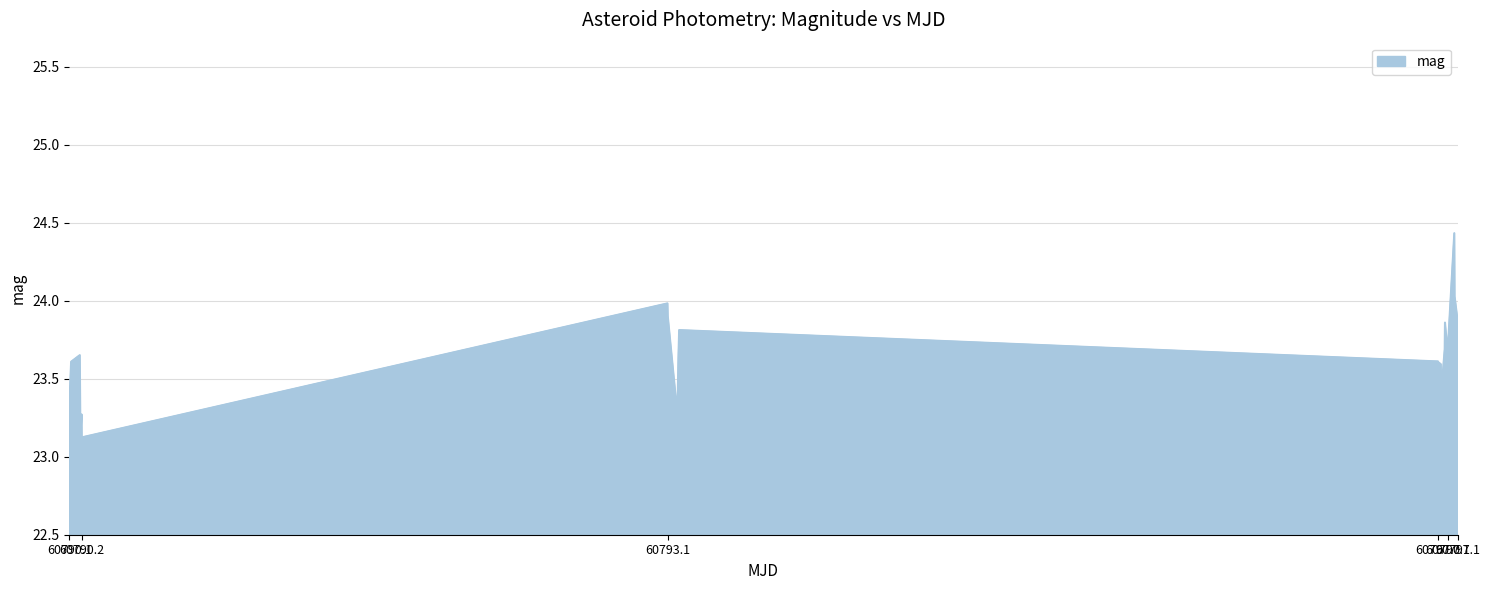

What is the smallest value displayed?

23.0